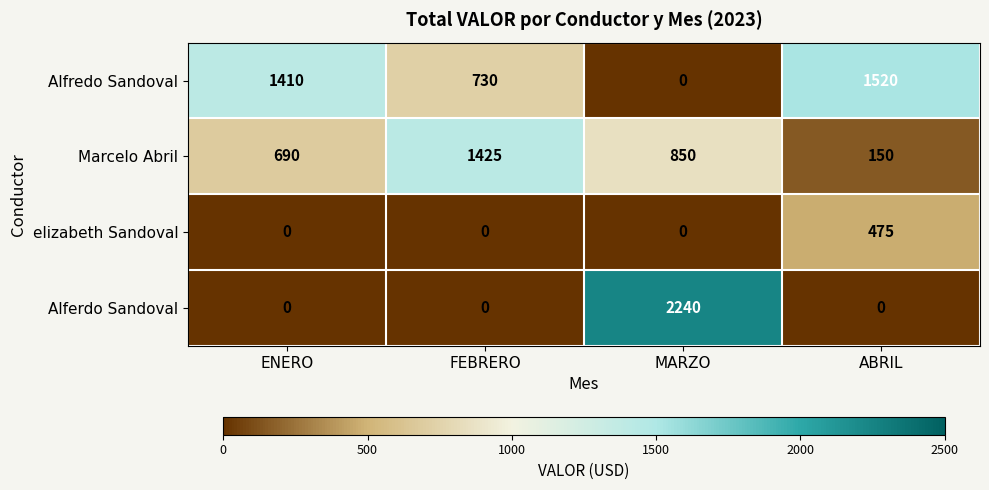

Reading left to right, list all the values displayed in this chart.

Alfredo Sandoval: 1410	730	0	1520
Marcelo Abril: 690	1425	850	150
elizabeth Sandoval: 0	0	0	475
Alferdo Sandoval: 0	0	2240	0